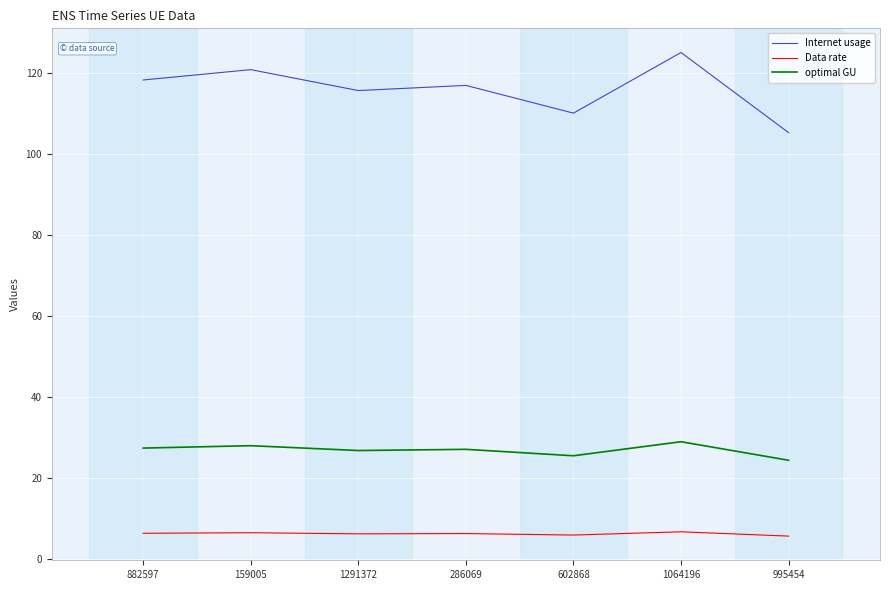

What is the maximum value for Data rate?

6.7